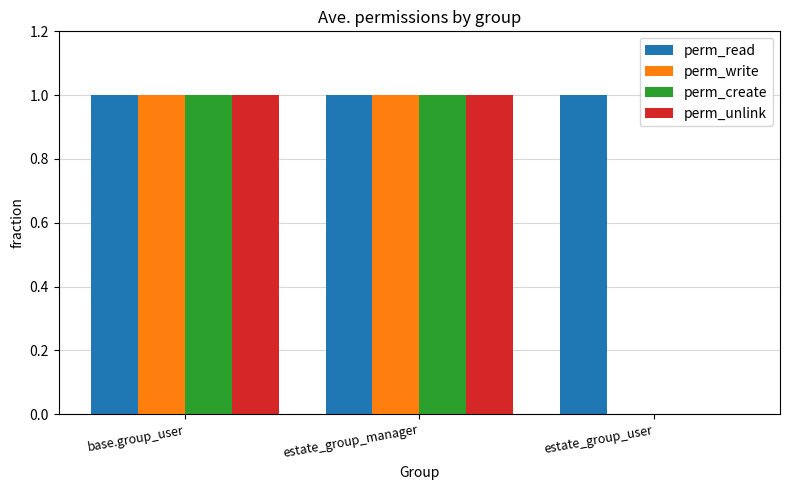

Reading left to right, transcribe all the data shown in this chart.

perm_read: base.group_user=1	estate_group_manager=1	estate_group_user=1
perm_write: base.group_user=1	estate_group_manager=1	estate_group_user=0
perm_create: base.group_user=1	estate_group_manager=1	estate_group_user=0
perm_unlink: base.group_user=1	estate_group_manager=1	estate_group_user=0